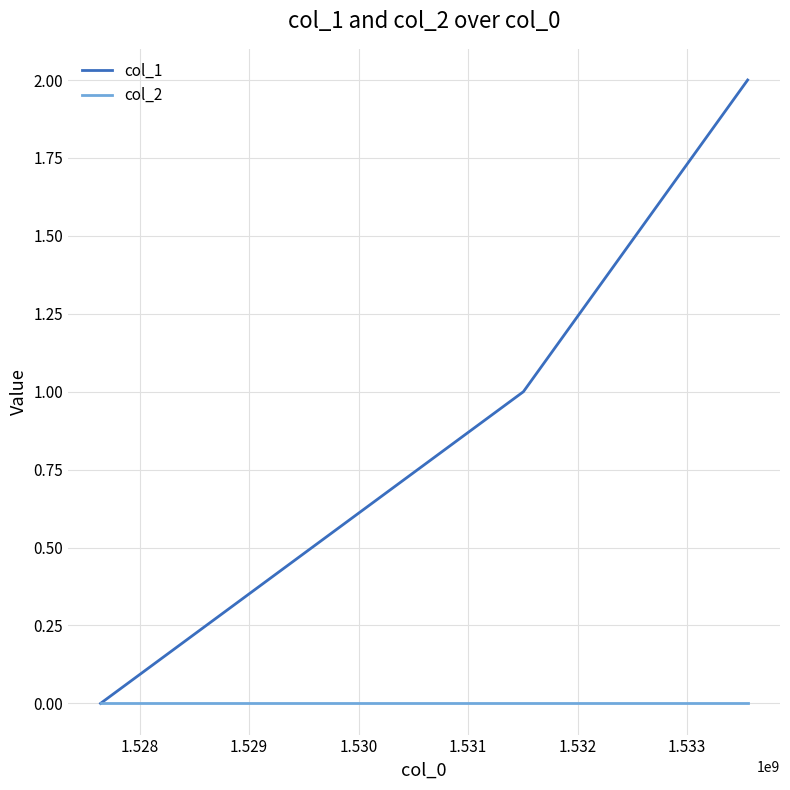

Rank the series by their maximum value, from highest to lowest.

col_1, col_2